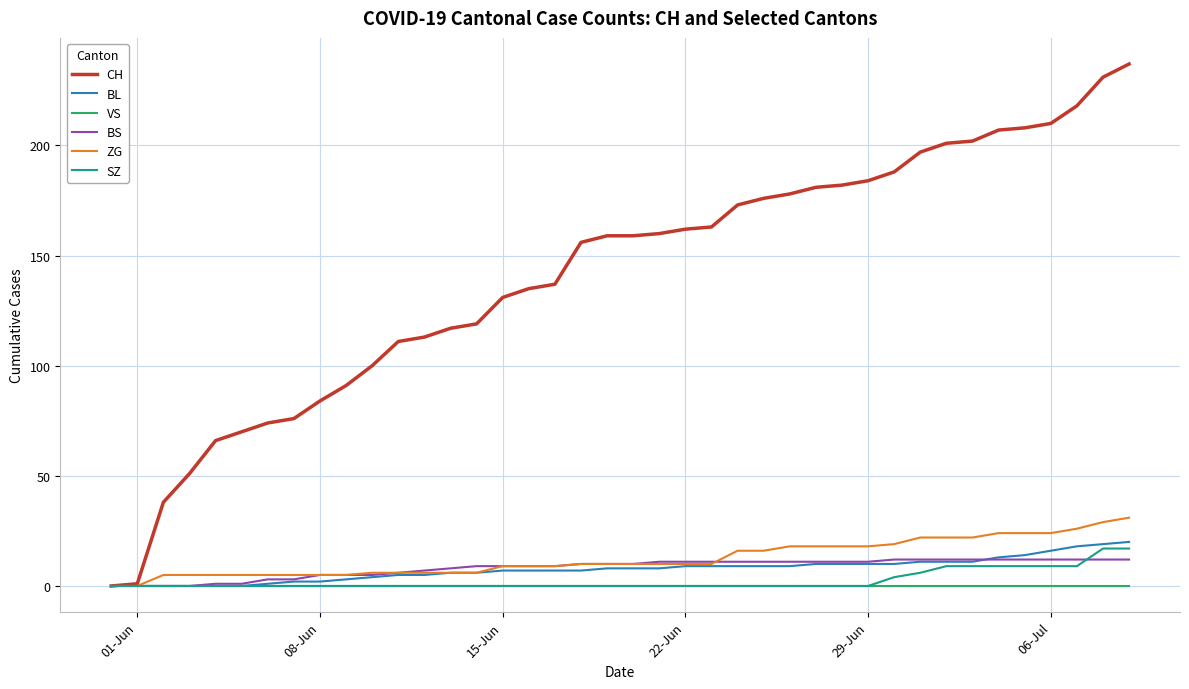

Which series has the largest total across all categories?

CH